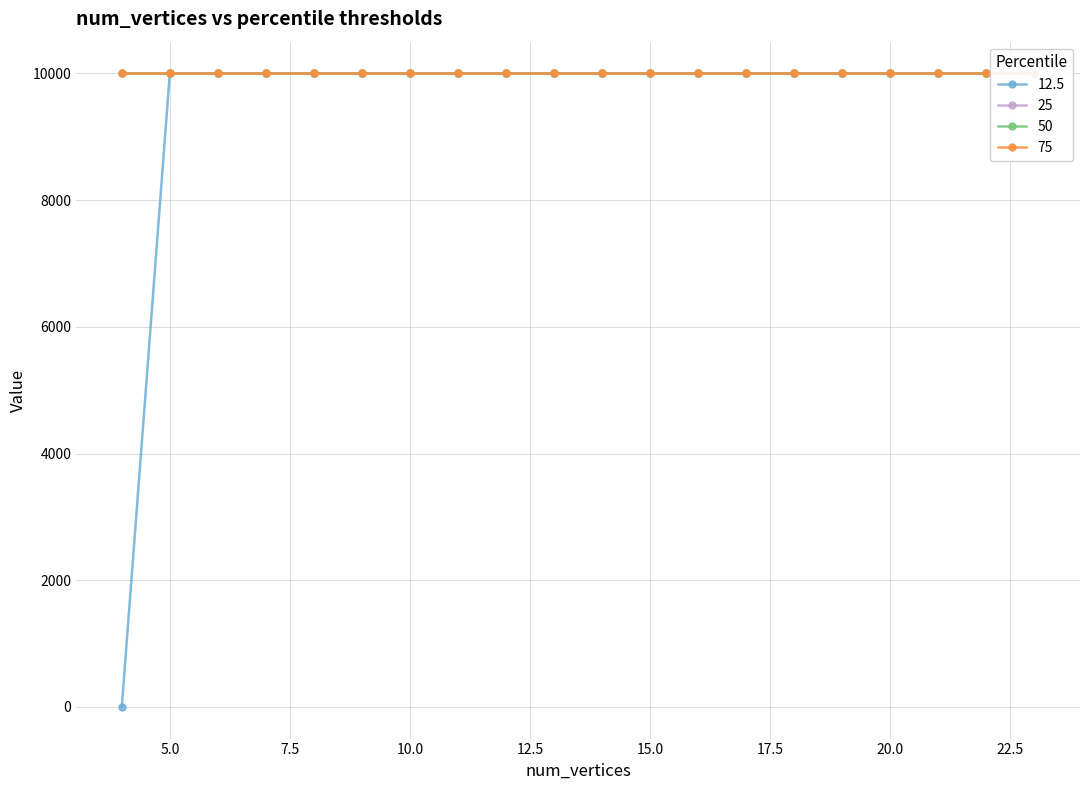

Which category has the lowest value across all series?

4